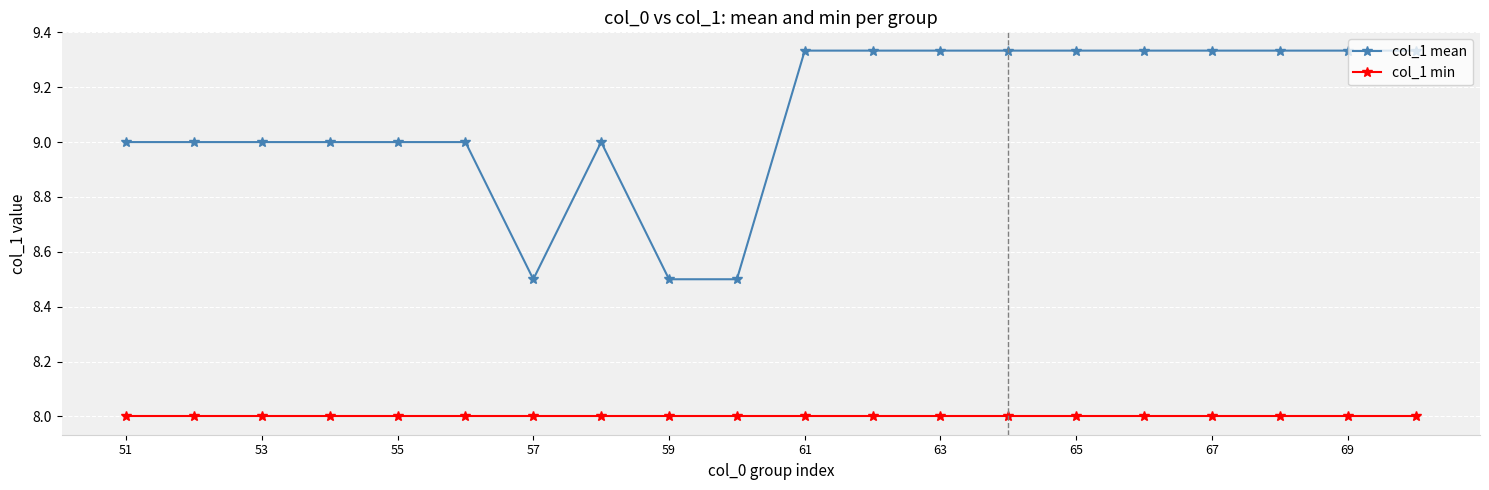

Which series has the largest total across all categories?

col_1 mean